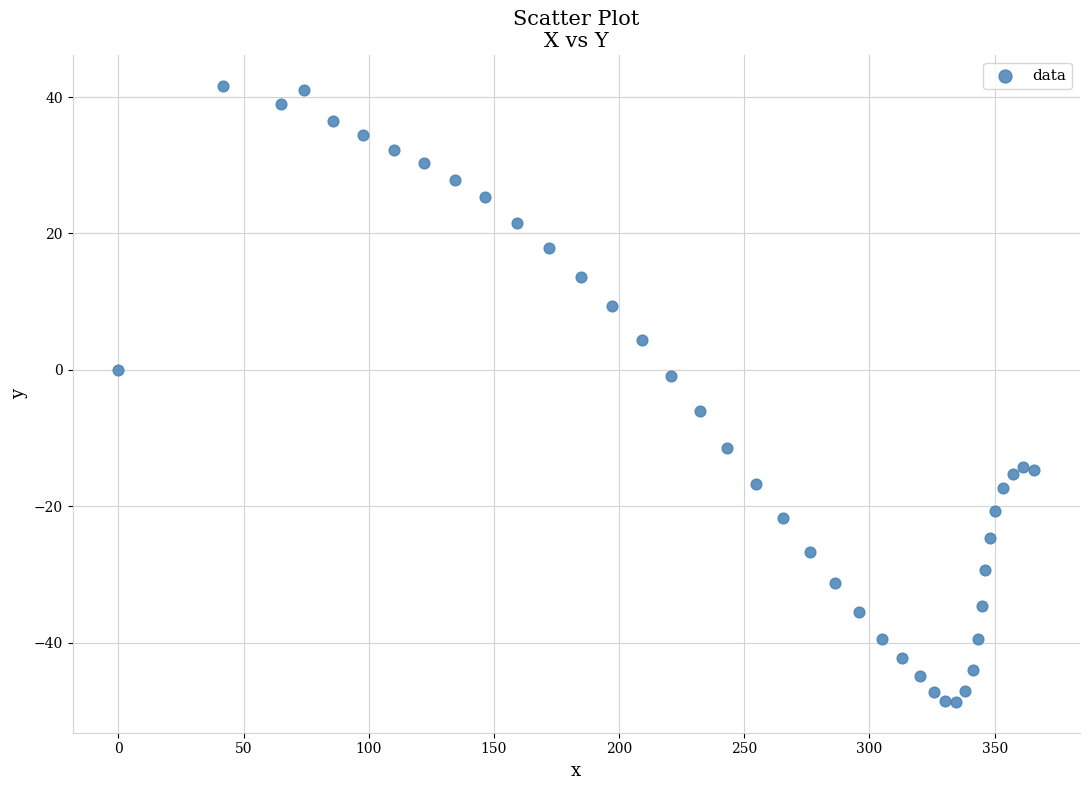

What is the range of X values (max minus min)?

365.8